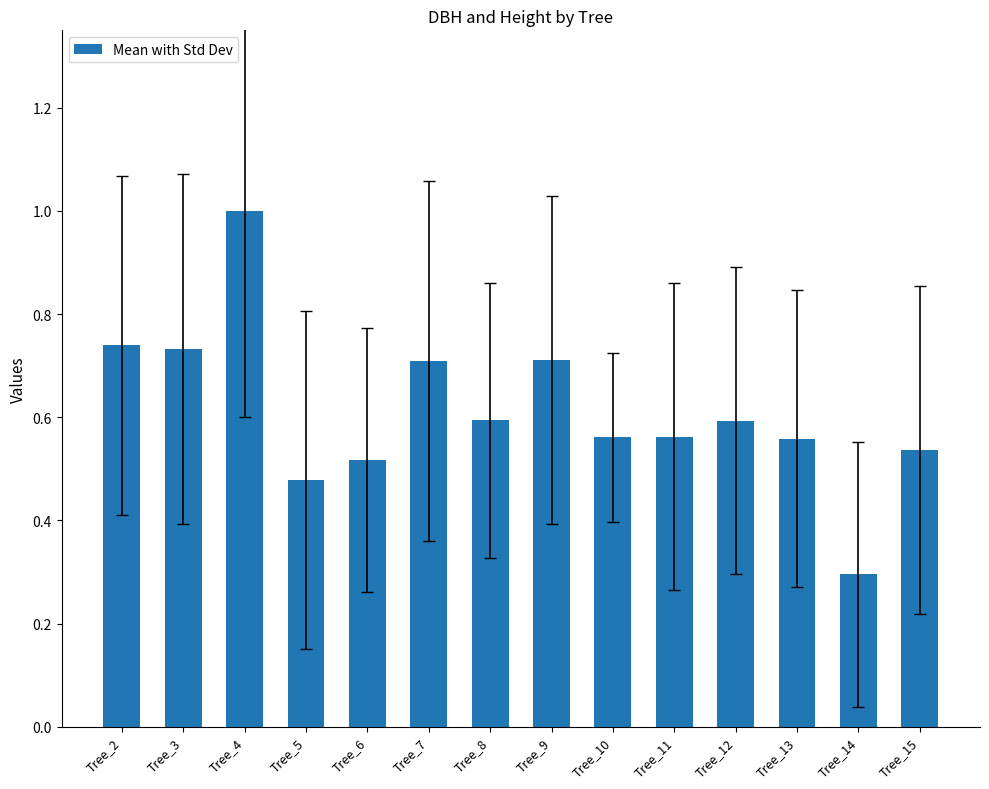

The chart shows a value of 0.5 at Tree_3. True or false?

False